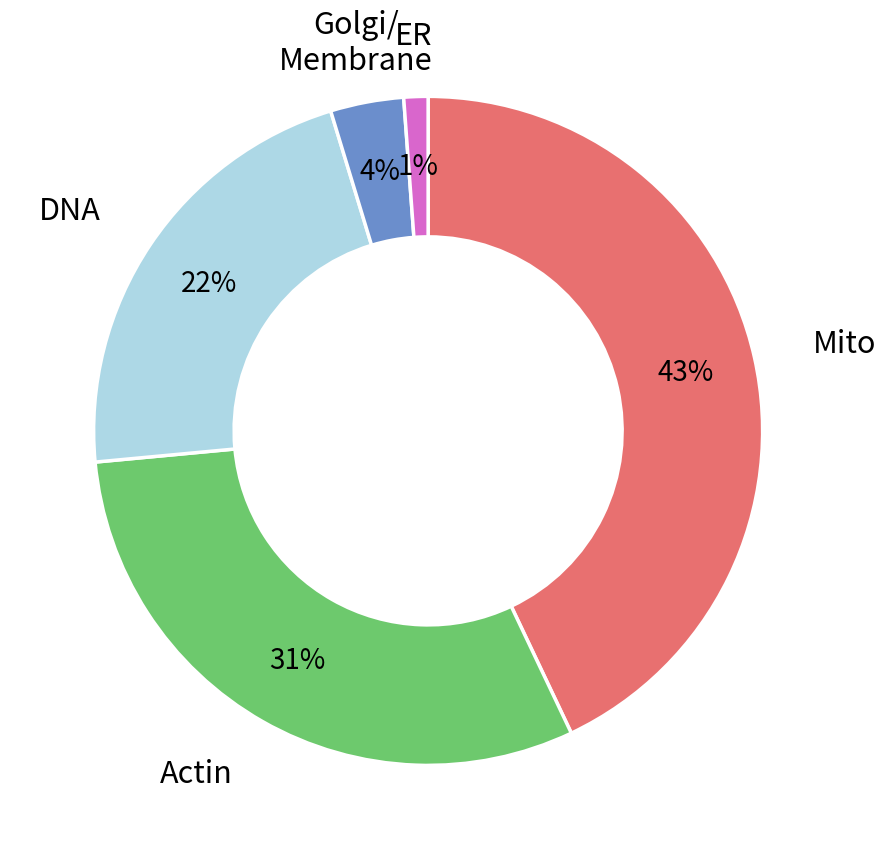

To the nearest percent, what is the difference between the largest and smallest slice percentages?

42%